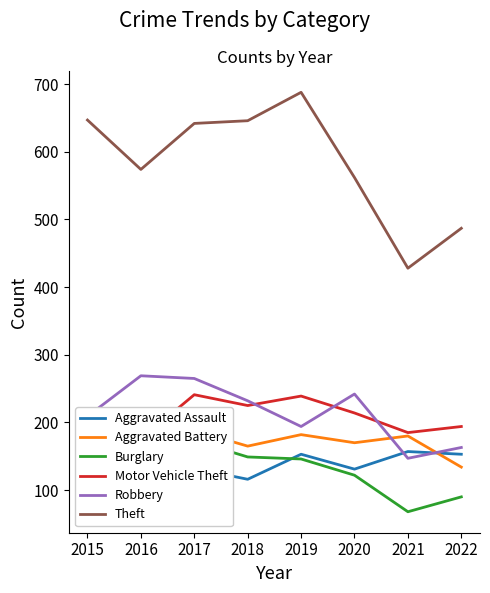

Which category has the highest value in the Theft series?

2019